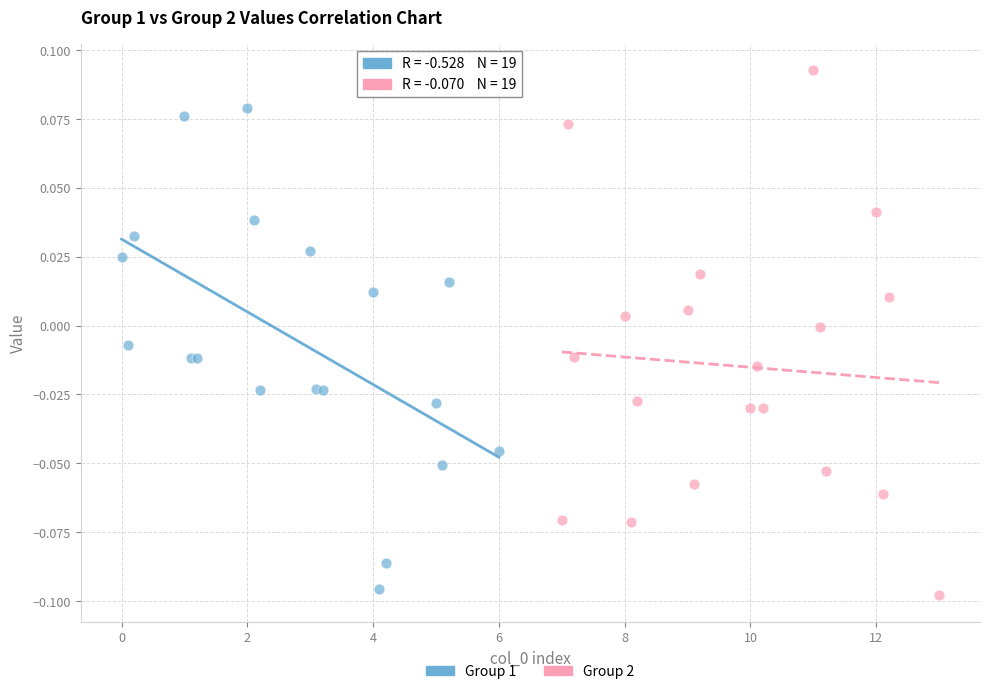

Which series has the widest spread of Y values?

Group 2